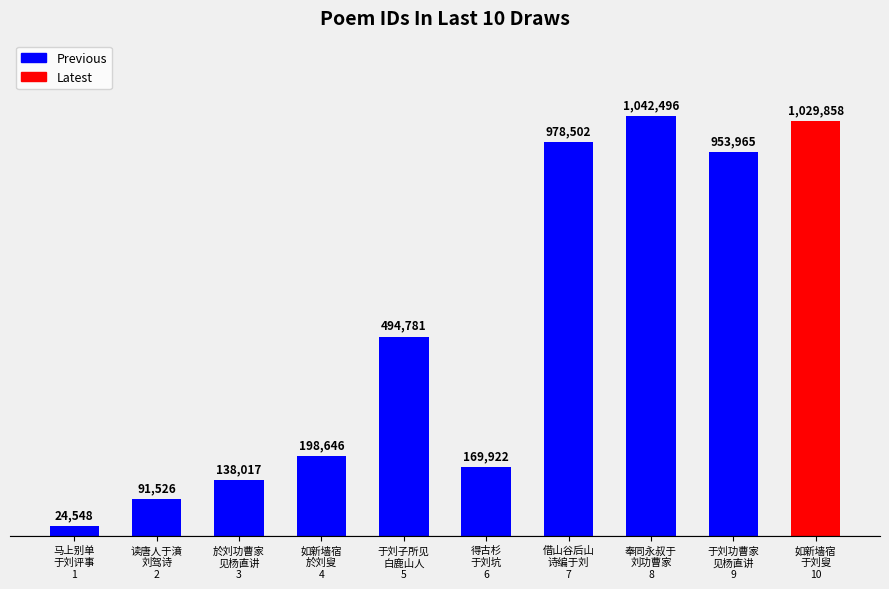

What is the difference between the maximum and second lowest values?

950970